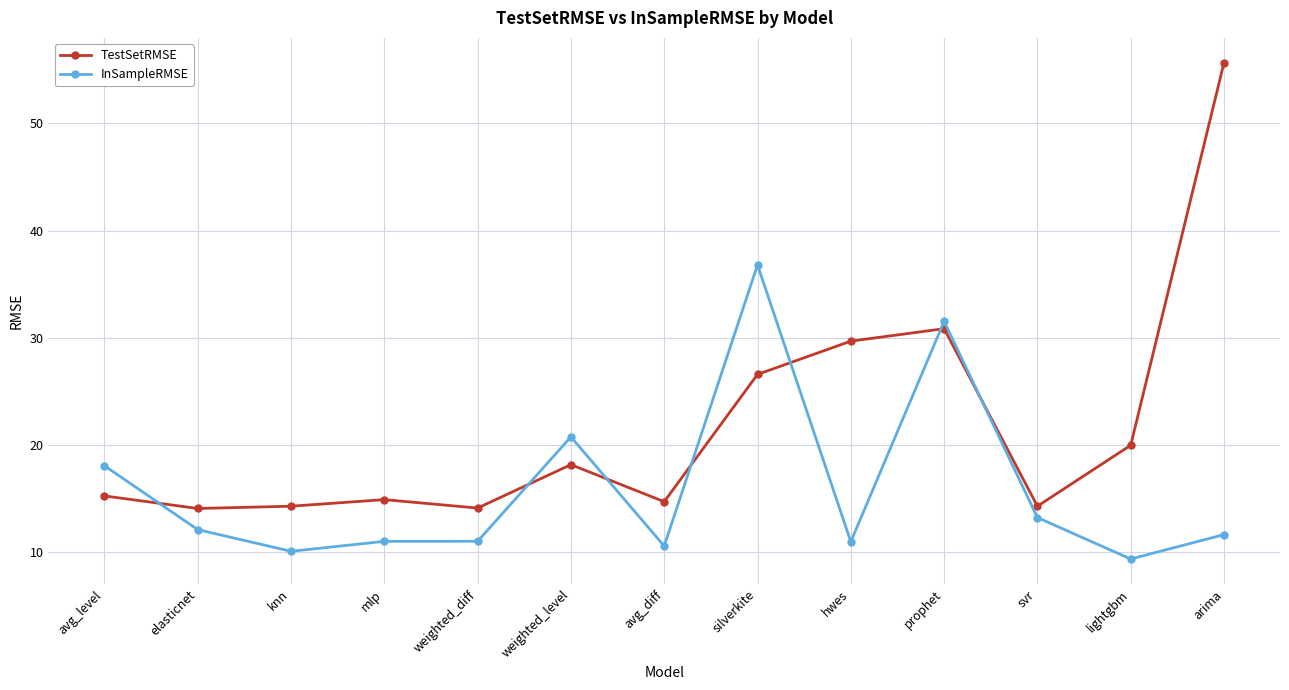

Is the value of InSampleRMSE at svr greater than the value of TestSetRMSE at arima?

No